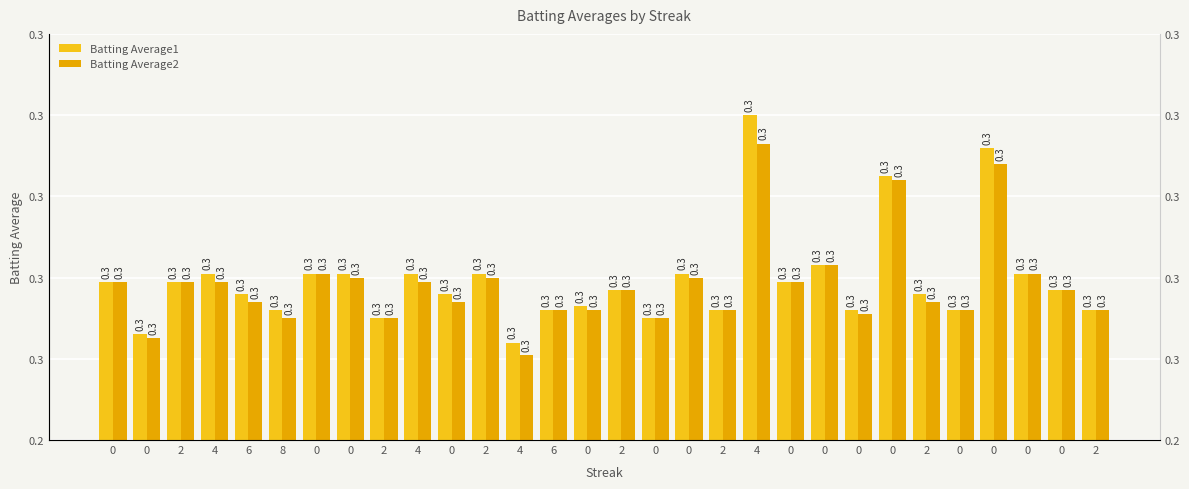

What is the sum of all Batting Average2 values?

8.3